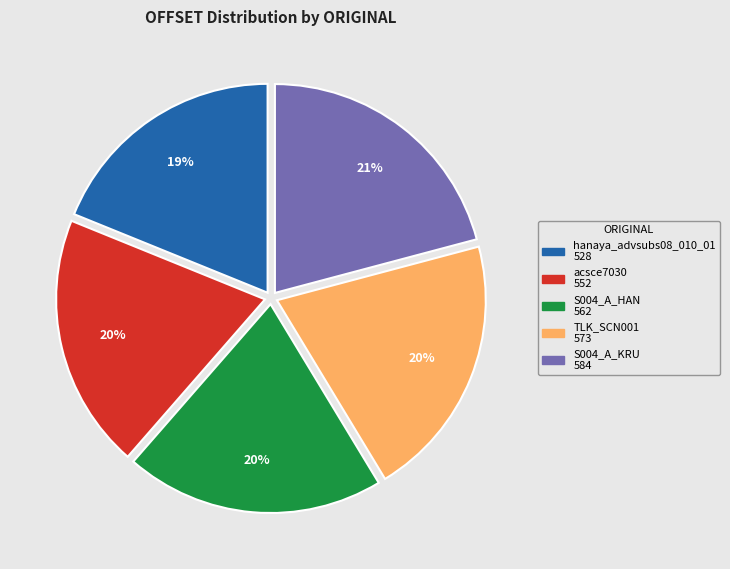

To the nearest percent, what percentage of the pie is acsce7030?

20%